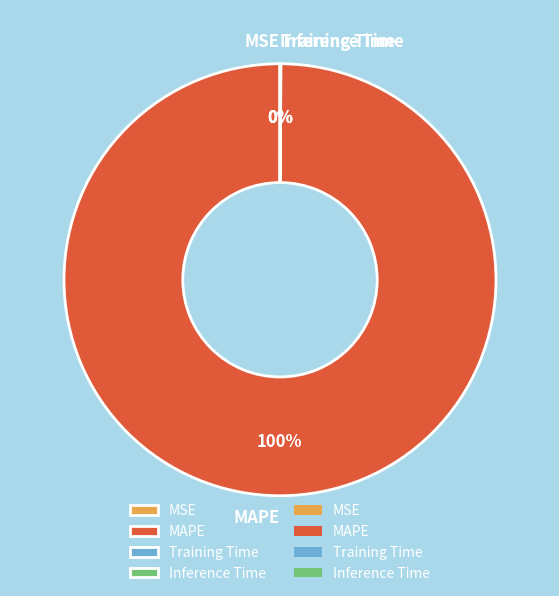

Which slice is the largest?

MAPE